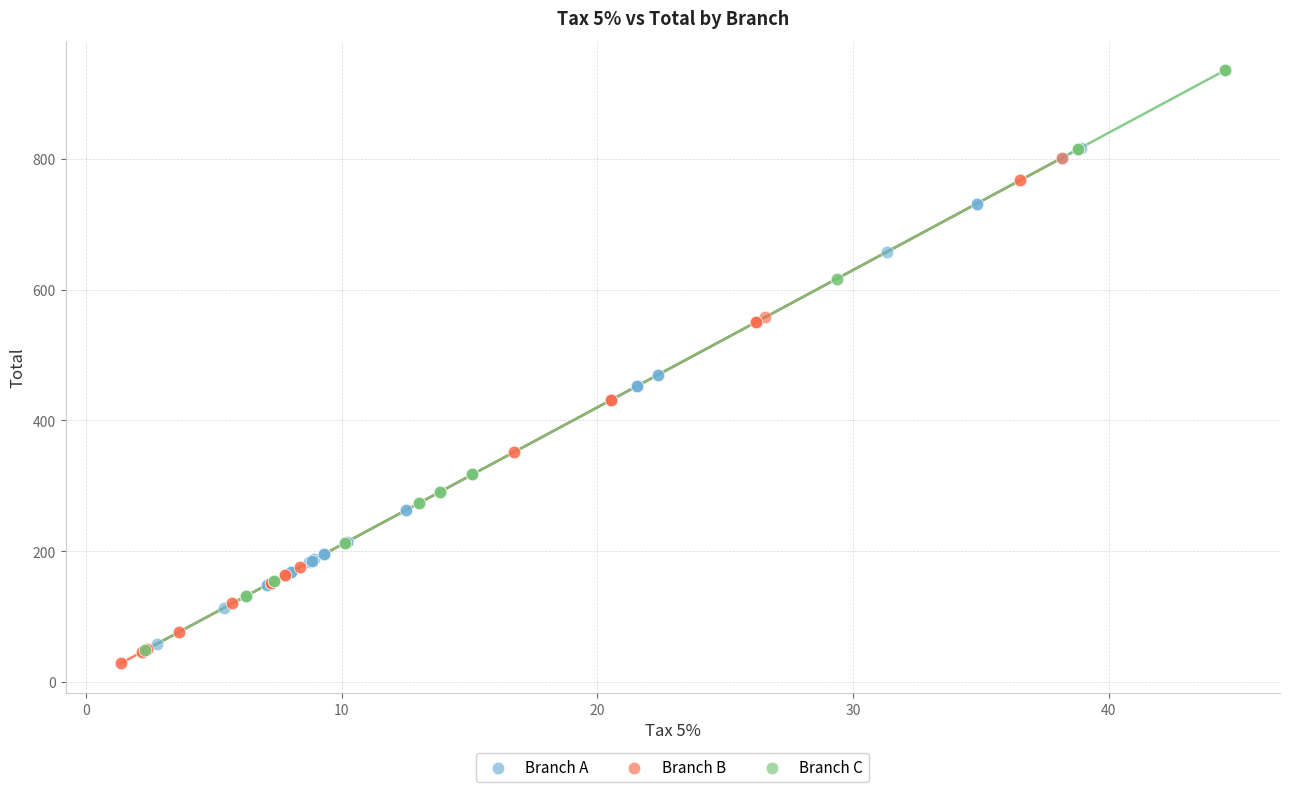

Which series has the widest spread of Y values?

Branch C